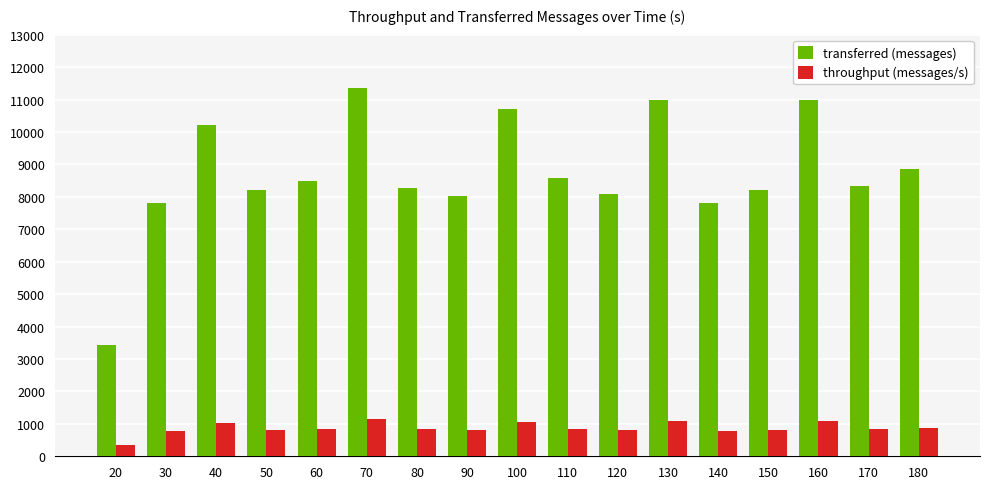

True or false: throughput (messages/s) has a value of 806 at 120.

True